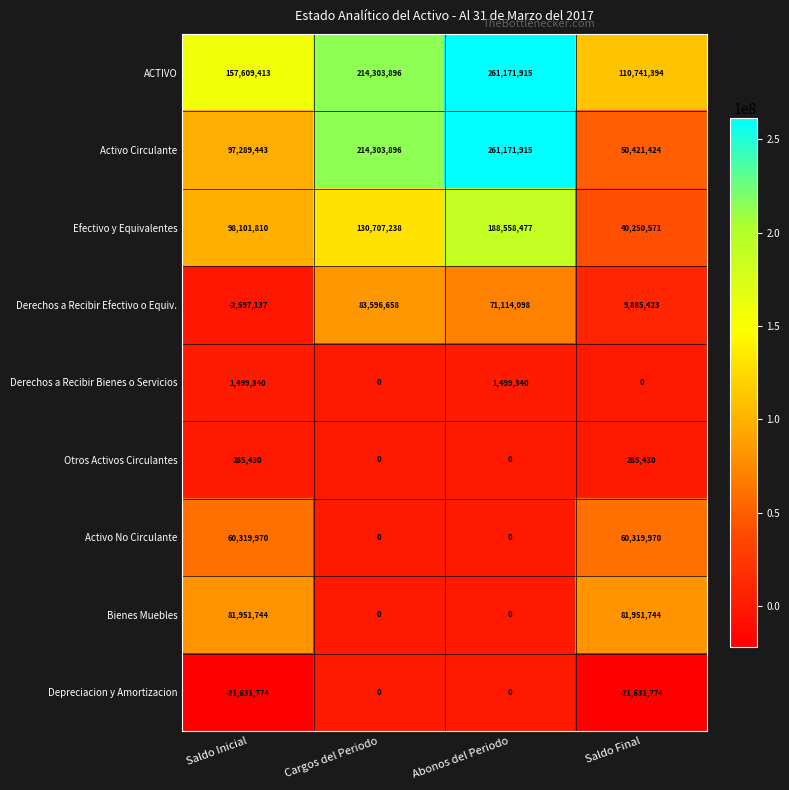

List the labels in order of Derechos a Recibir Efectivo o Equiv. value, largest first.

Cargos del Periodo, Abonos del Periodo, Saldo Final, Saldo Inicial